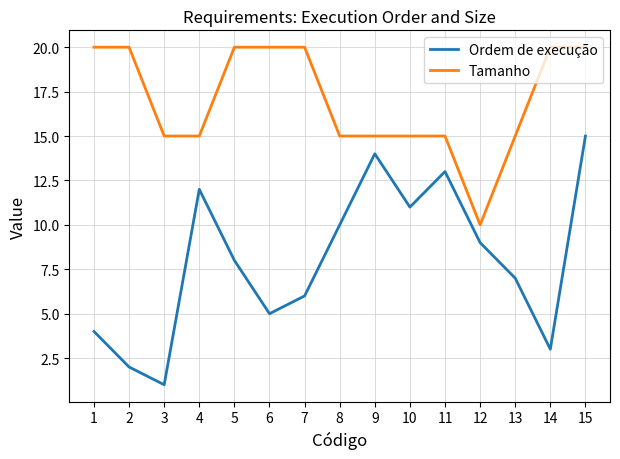

At which category is the sum across all series the highest?

15